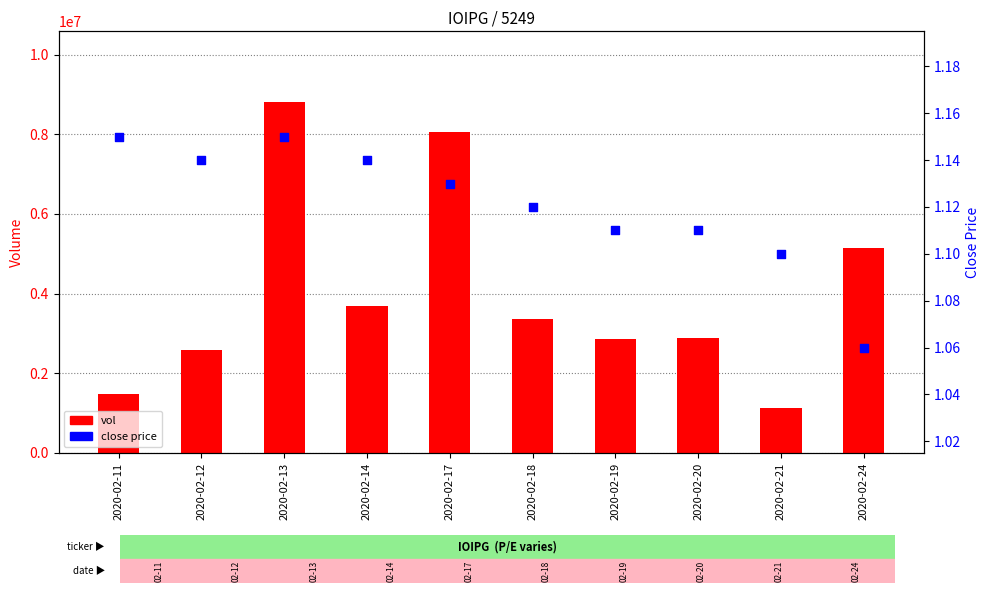

Which series has the largest total across all categories?

vol